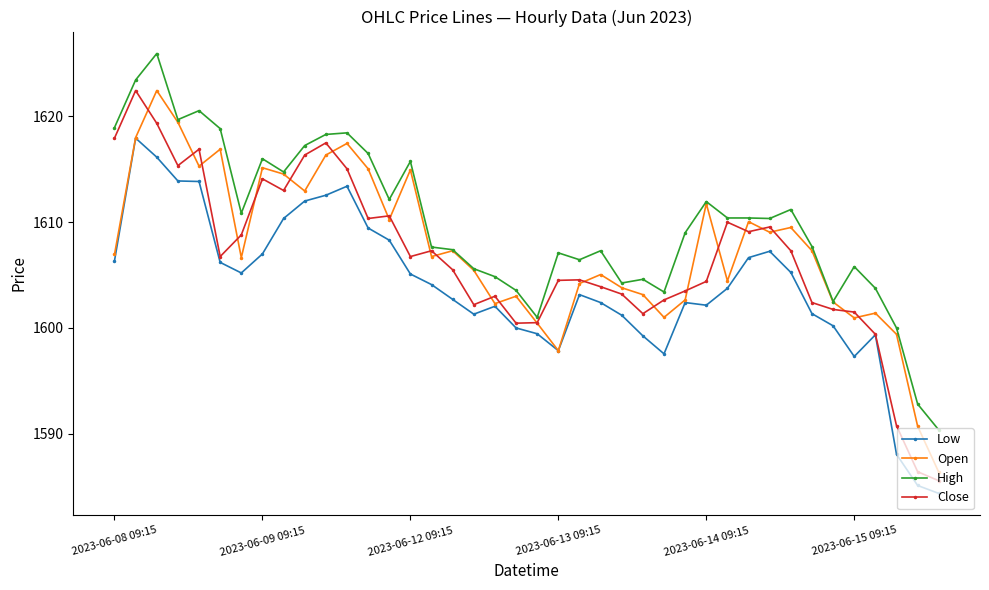

List the series in order of their overall mean, lowest first.

Low, Close, Open, High